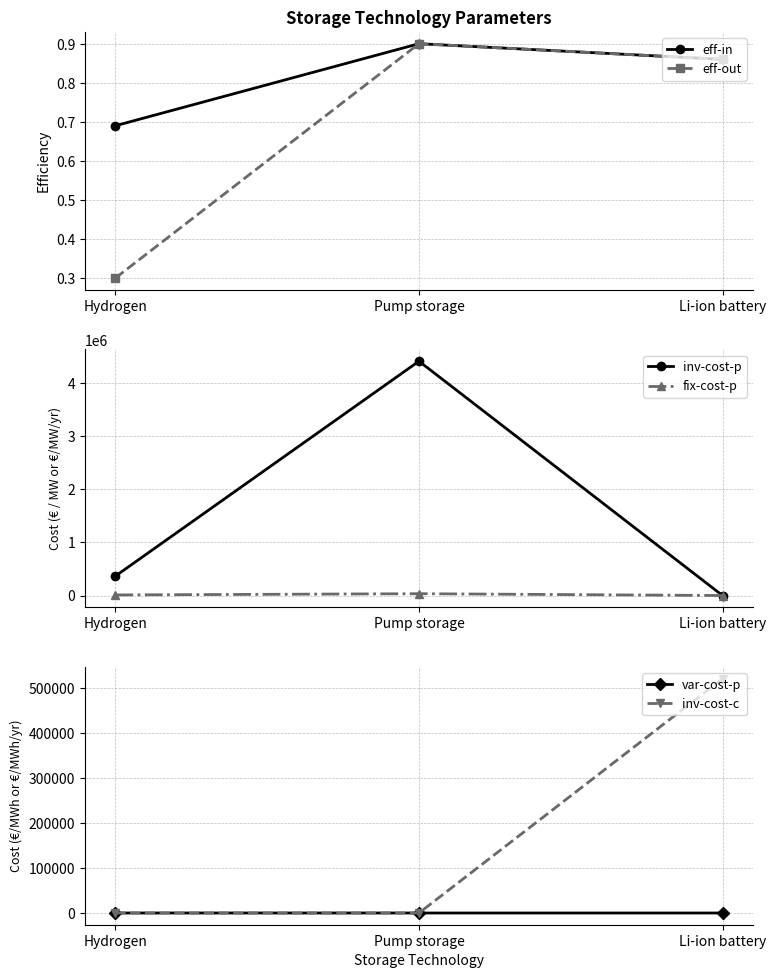

What is the difference between the var-cost-p values at Hydrogen and Li-ion battery?

0.4